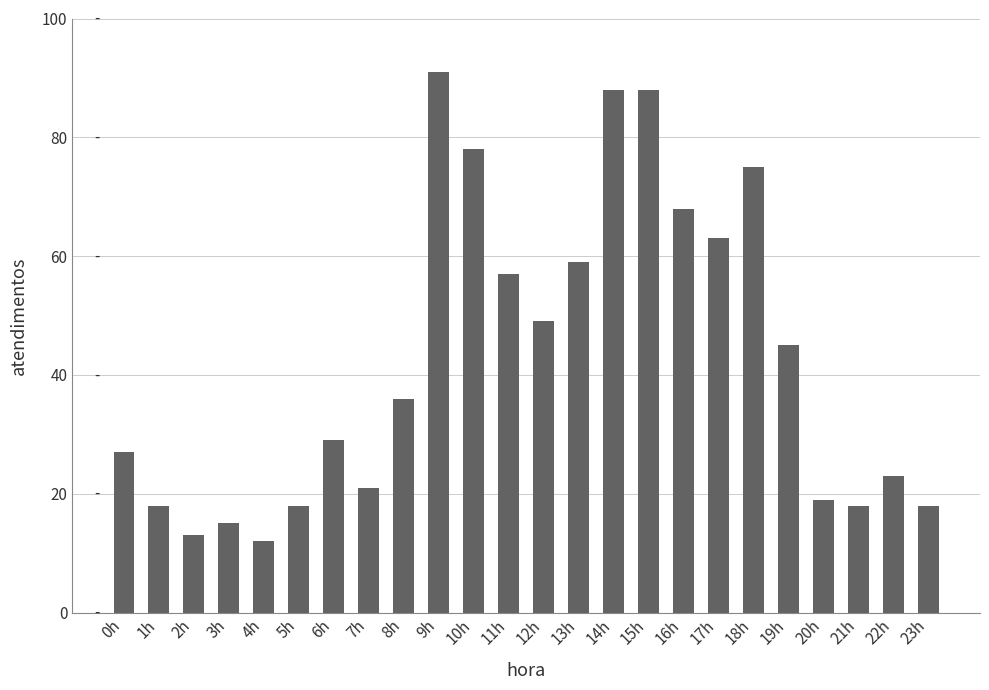

Count the number of data series in this chart.

1